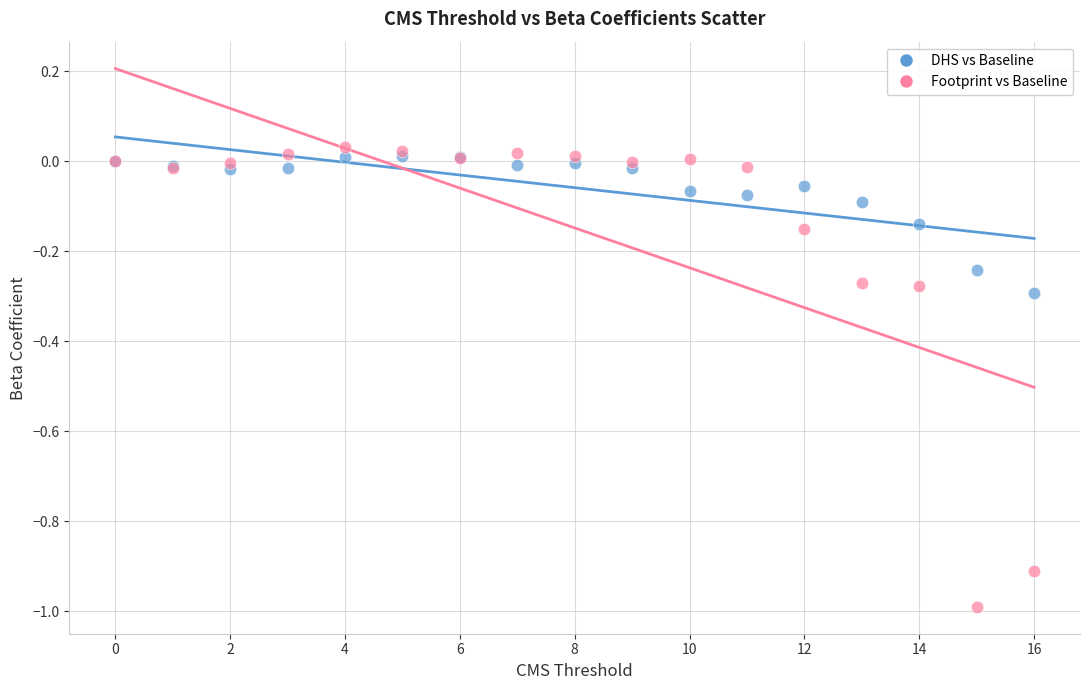

What are all the series names shown in the legend?

DHS vs Baseline, Footprint vs Baseline